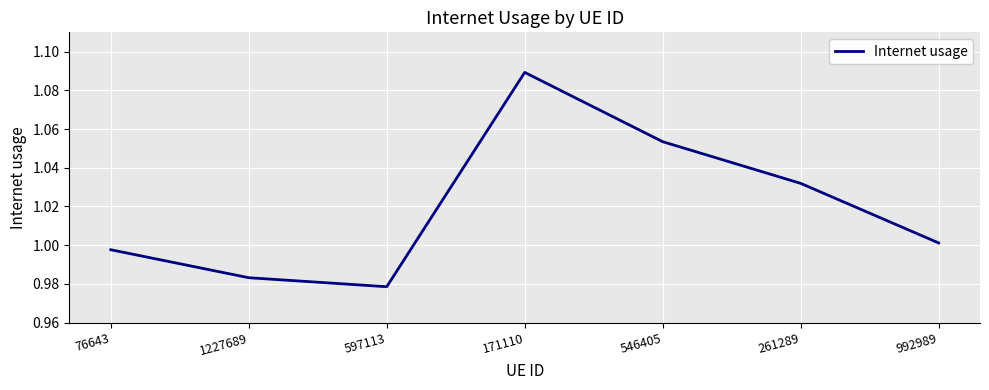

The chart shows a value of 1.0 at 992989. True or false?

True